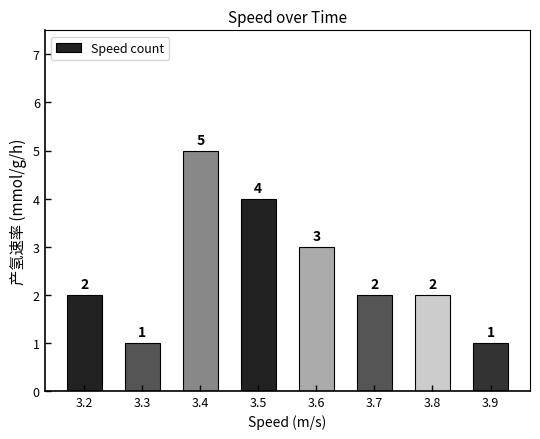

How many values are below 2?

2